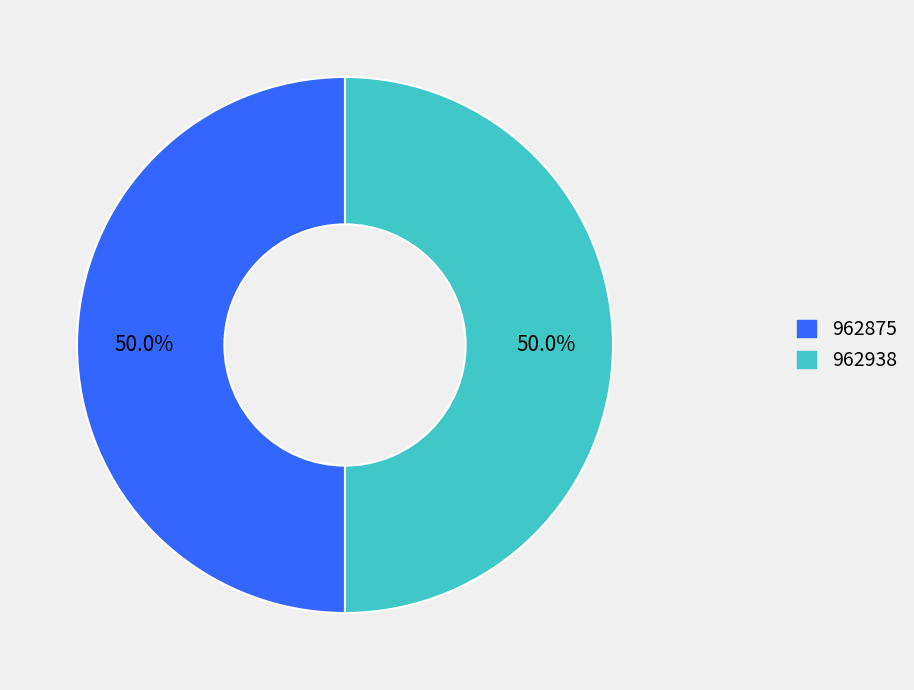

What percentage is the 962938 slice, to the nearest percent?

50%